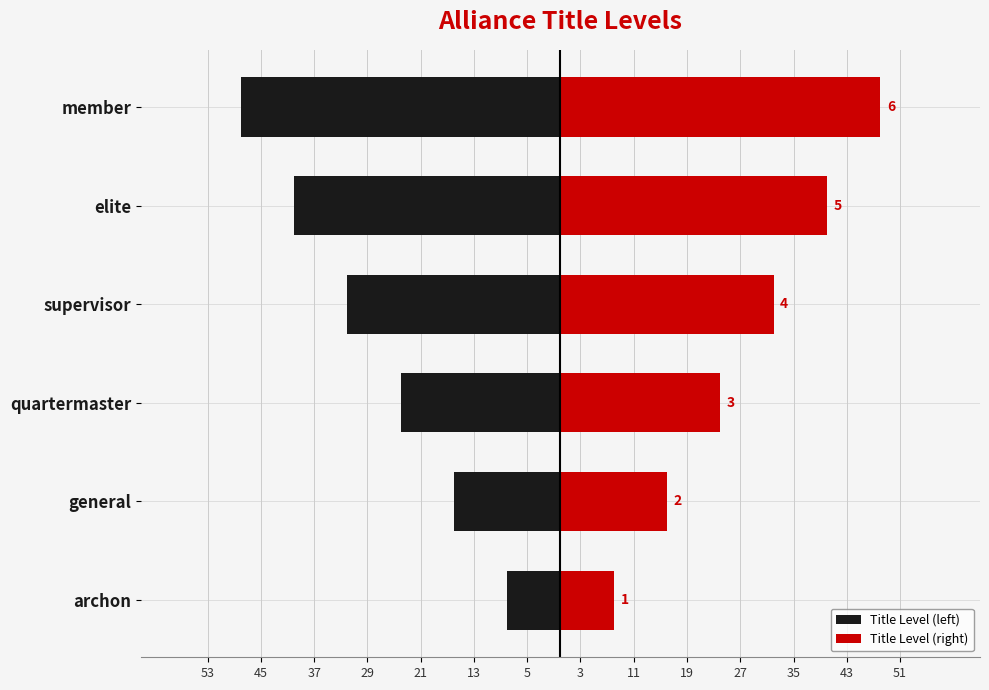

Count the number of data series in this chart.

2